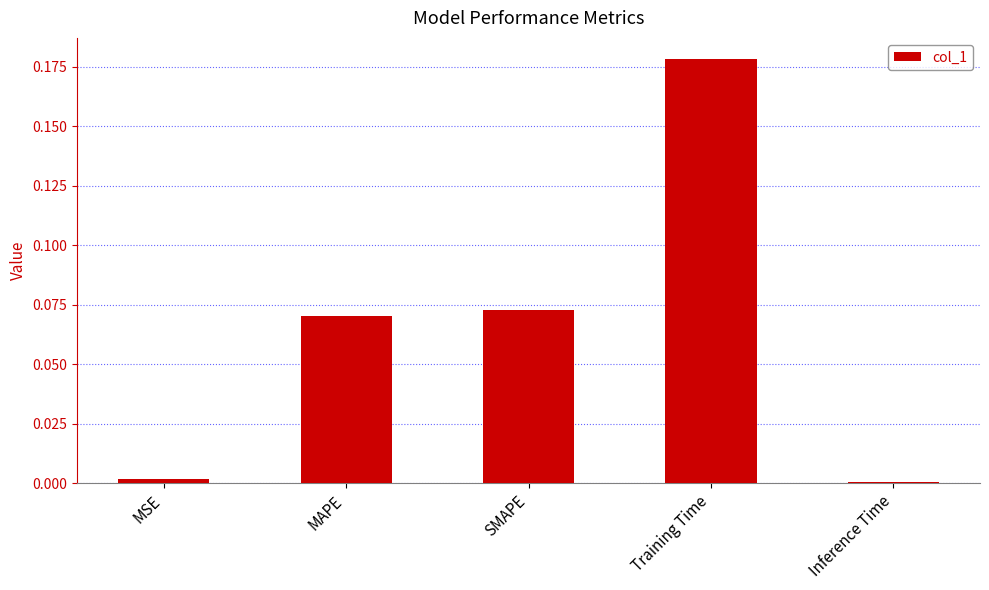

Are the bars horizontal?

No